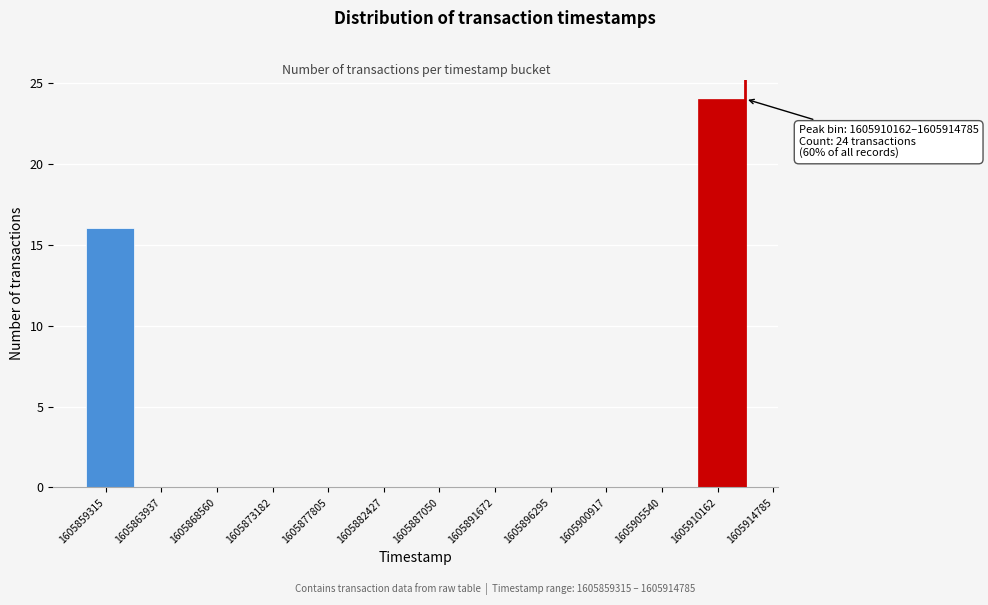

Reading right to left, list all the values displayed in this chart.

1605910162=24	1605905540=0	1605900917=0	1605896295=0	1605891672=0	1605887050=0	1605882427=0	1605877805=0	1605873182=0	1605868560=0	1605863937=0	1605859315=16